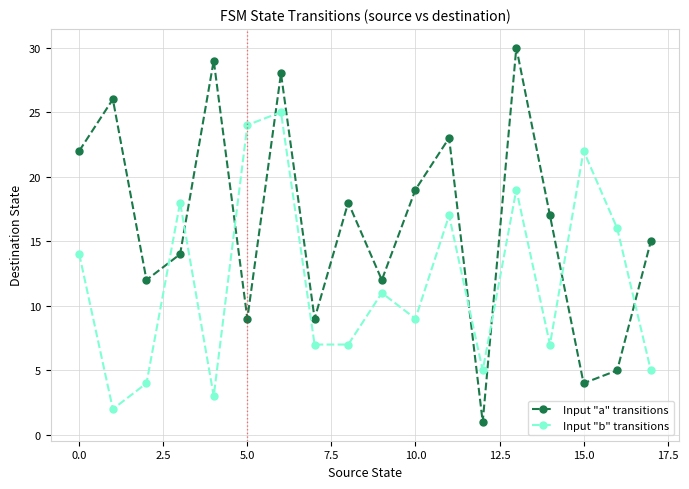

What is the difference between the maximum and second lowest values in the Input "a" transitions series?

26